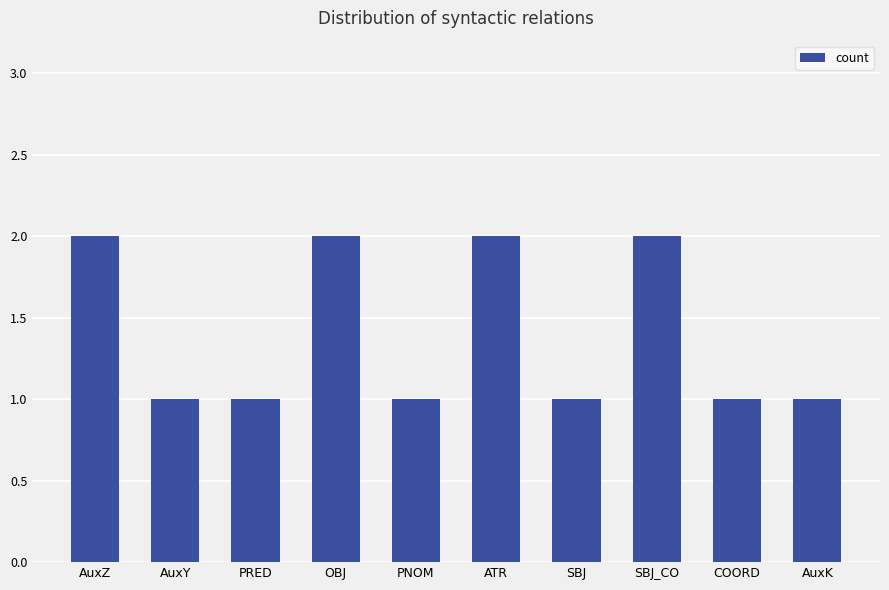

Approximately how many times larger is the value at PNOM compared to ATR?

0.5